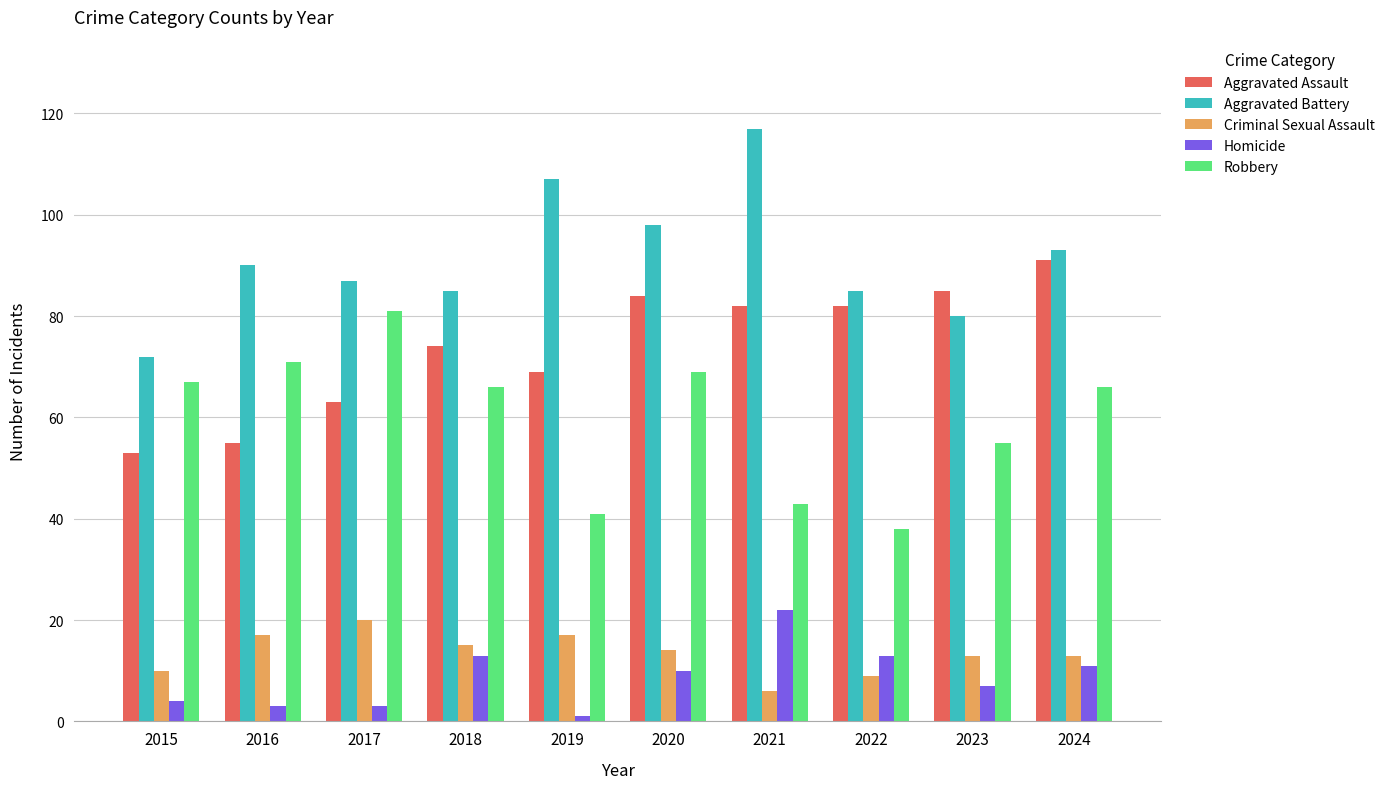

What is the value of the Aggravated Assault bar at the 5th from the left?

69